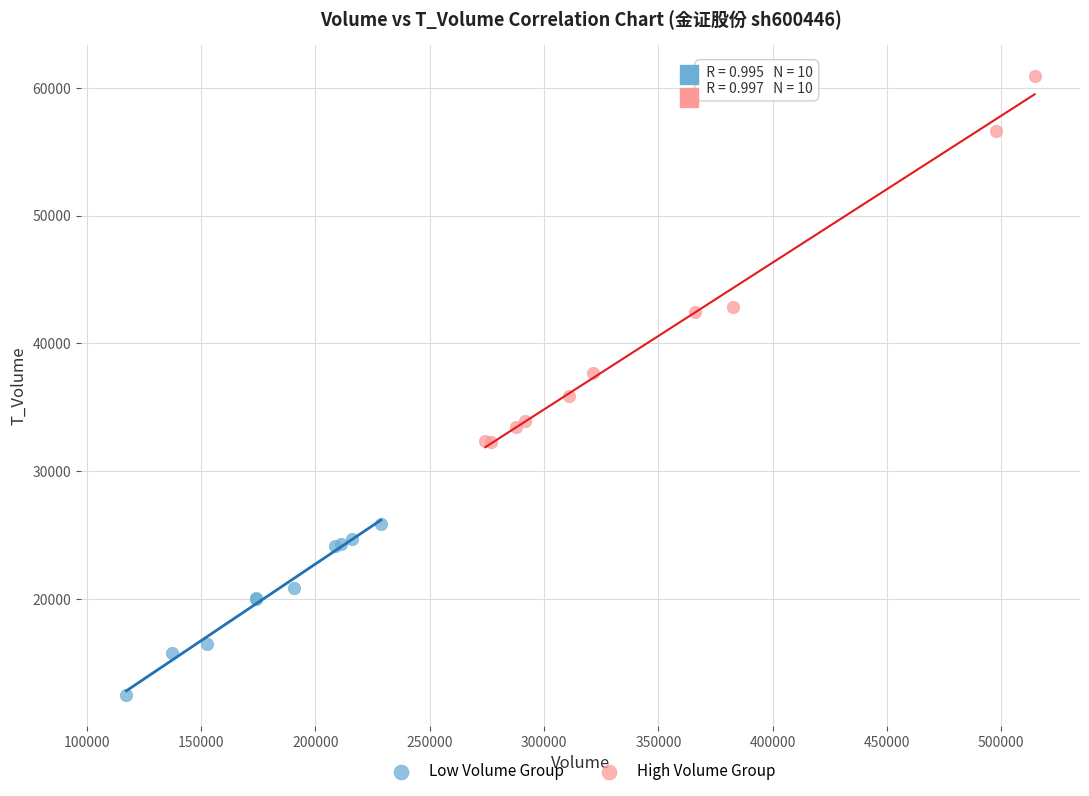

Which series has the widest spread of Y values?

High Volume Group